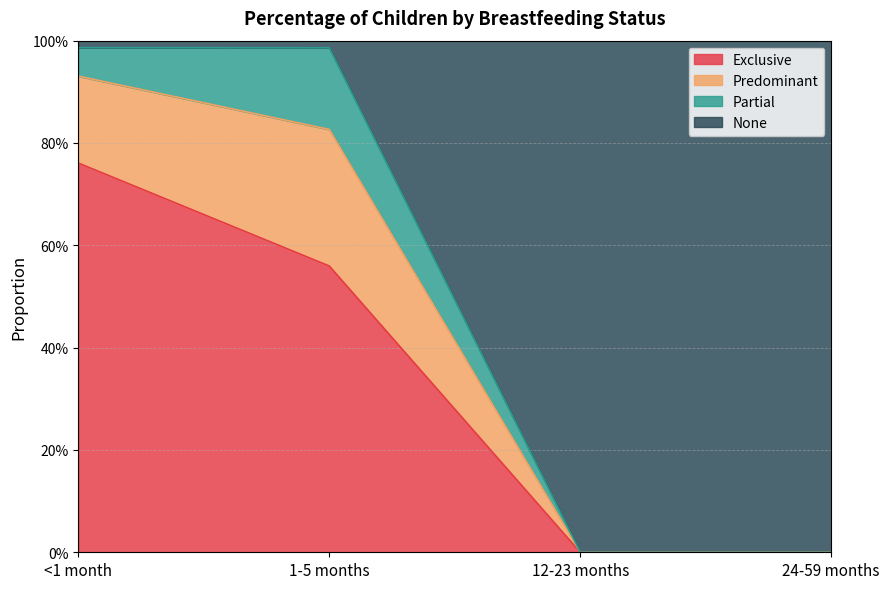

At which category is the sum across all series the highest?

<1 month